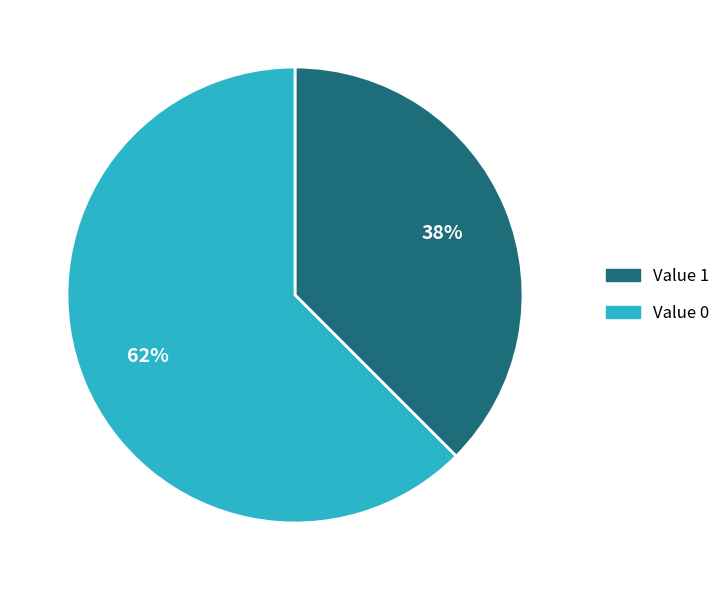

How many slices are in this pie chart?

2